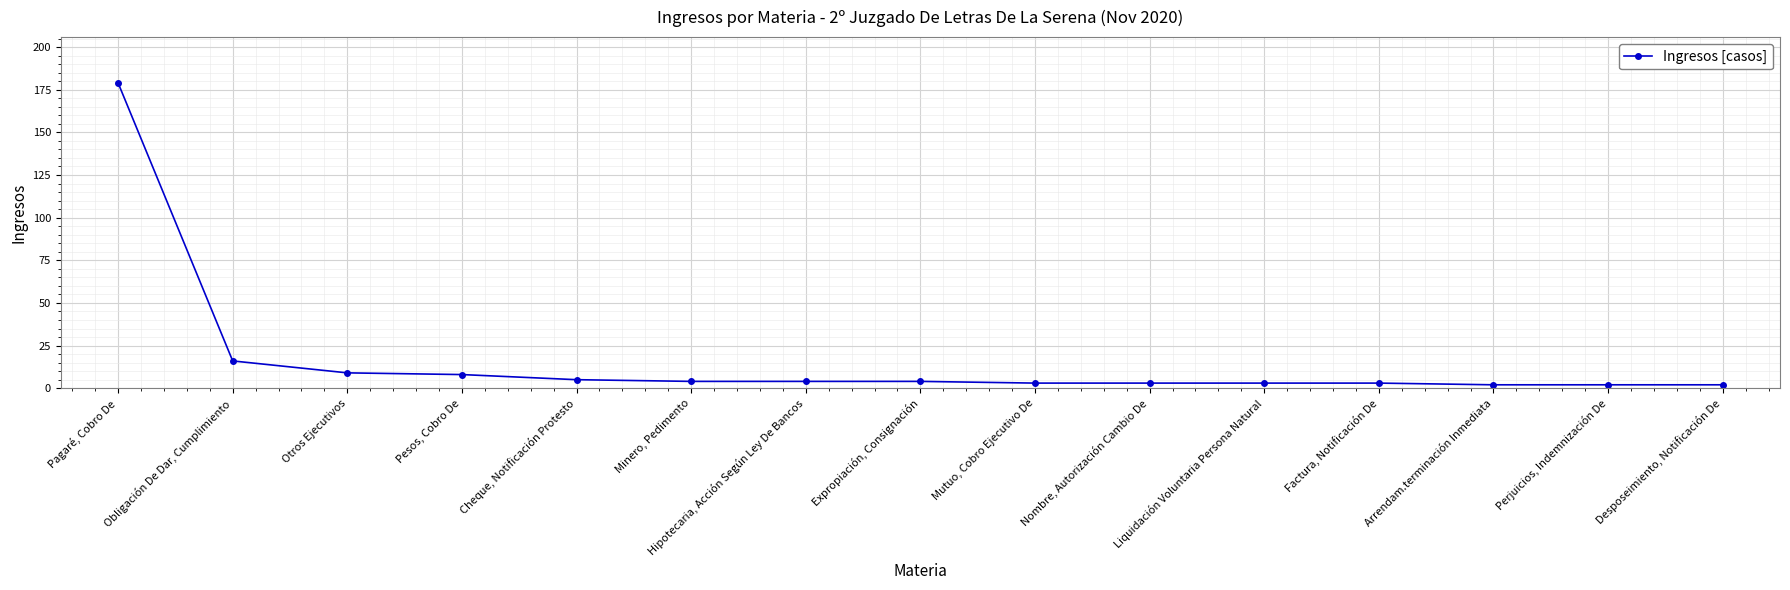

How many lines are shown in the chart?

1